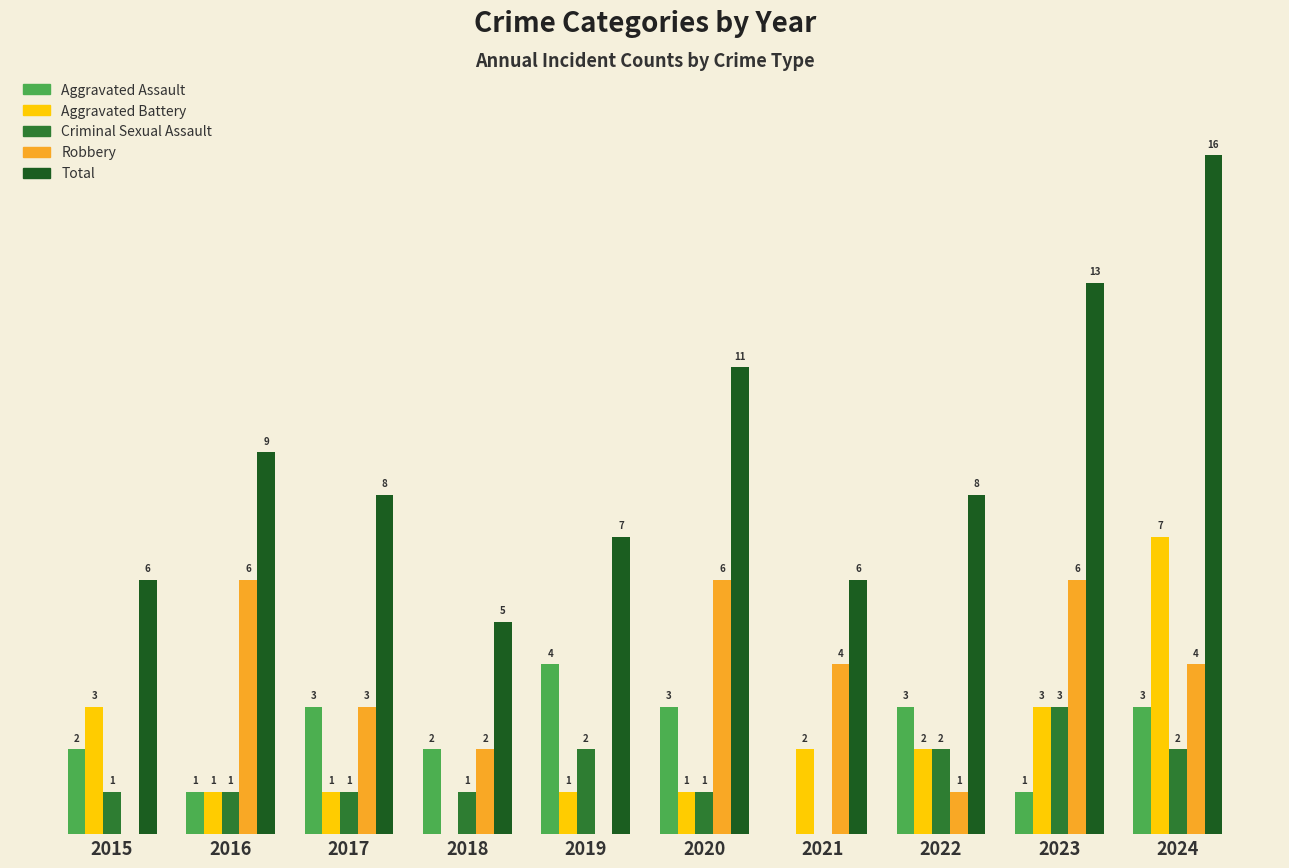

Which series has the largest total across all categories?

Total